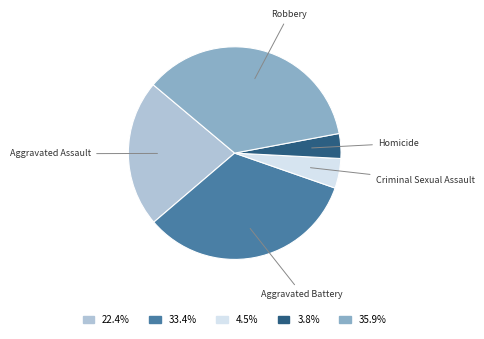

Does any single category account for the majority?

No